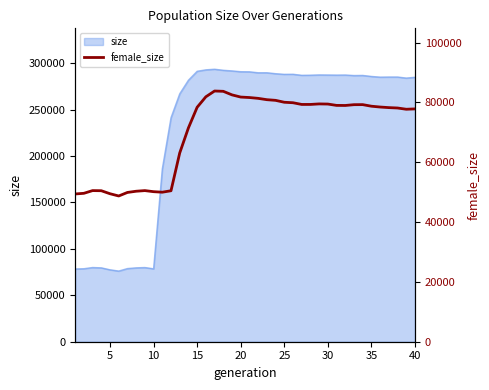

What is the sum of all values?

2813863